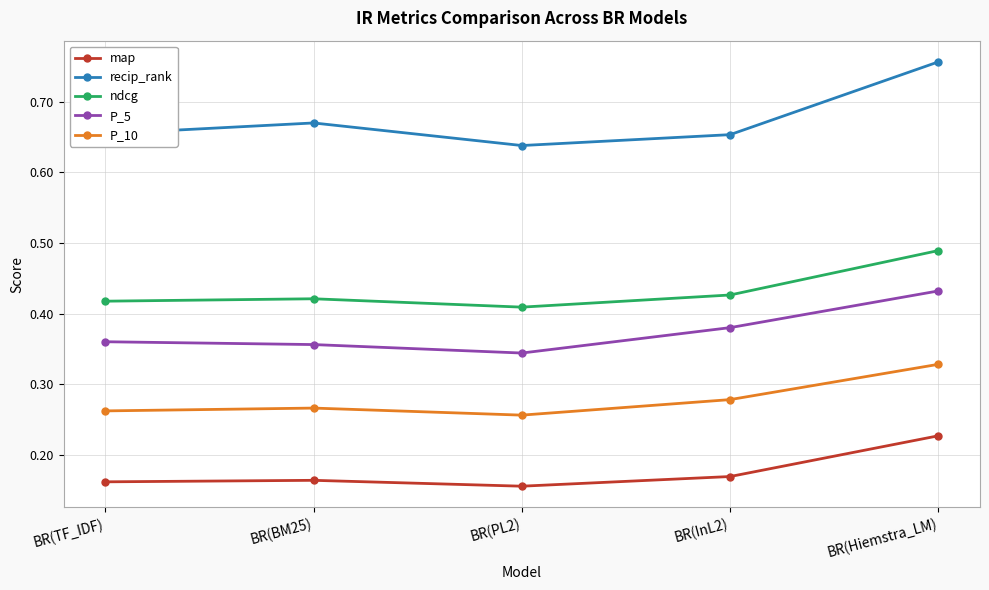

What position from the left is BR(TF_IDF)?

1